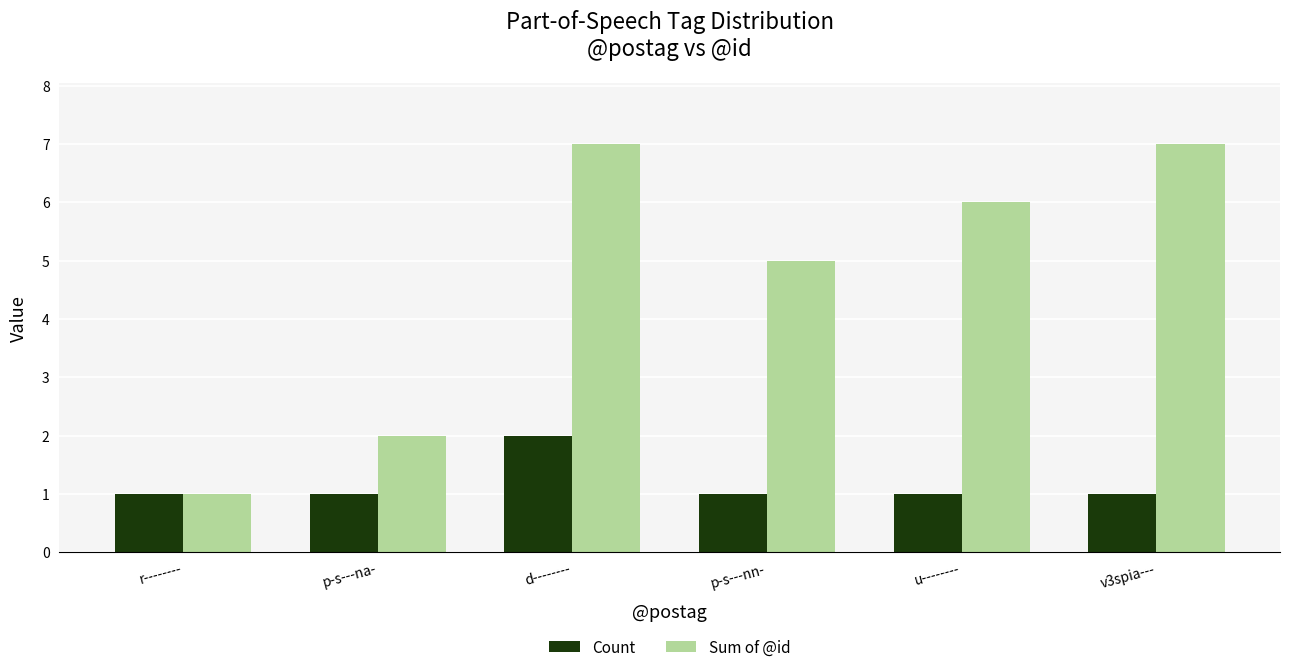

The Count series shows 1 at d--------. True or false?

False